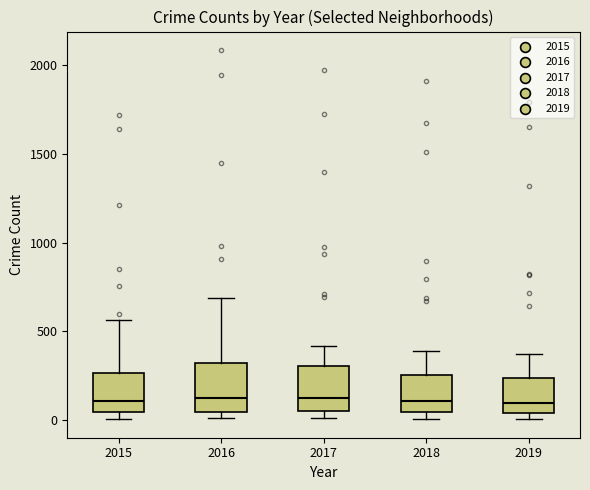

Reading left to right, read every box against the y-axis: the position of its median line, the range the box covers, and the ends of its whiskers. The values are not printed on the chart, so give them approximately, as read against the axis.

2015: median 100, box 50 to 250, whiskers 0 to 550
2016: median 150, box 50 to 300, whiskers 0 to 700
2017: median 100, box 50 to 300, whiskers 0 to 400
2018: median 100, box 50 to 250, whiskers 0 to 400
2019: median 100, box 50 to 250, whiskers 0 to 400